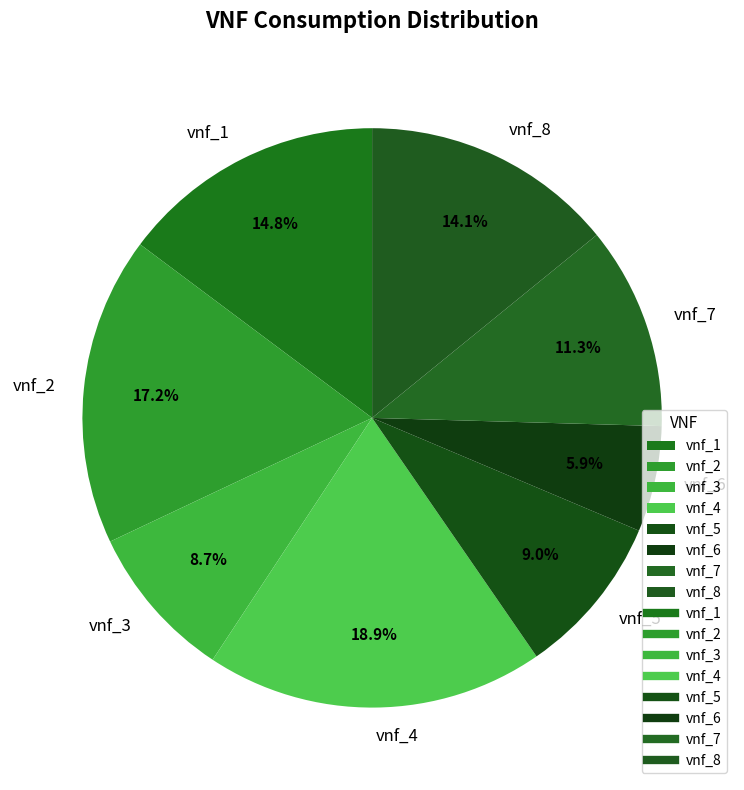

True or false: vnf_8 accounts for 14% of the total.

True